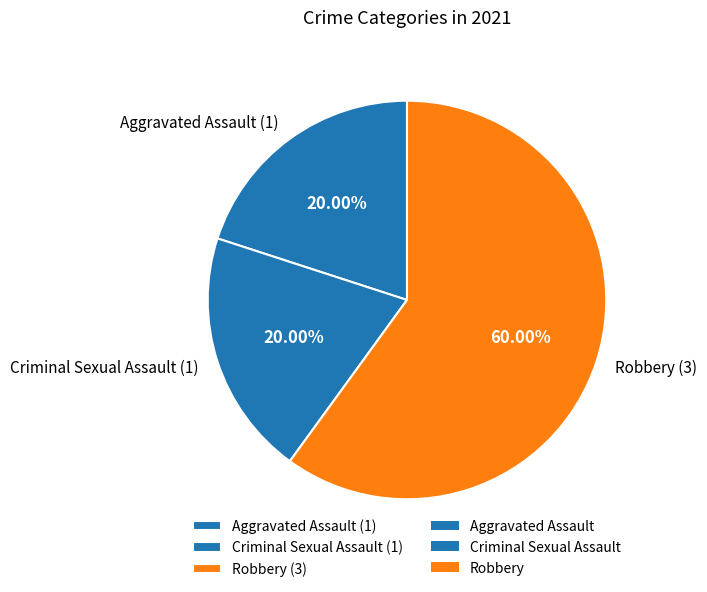

Approximately how many times larger is the value at Criminal Sexual Assault (1) compared to Aggravated Assault (1)?

1.0